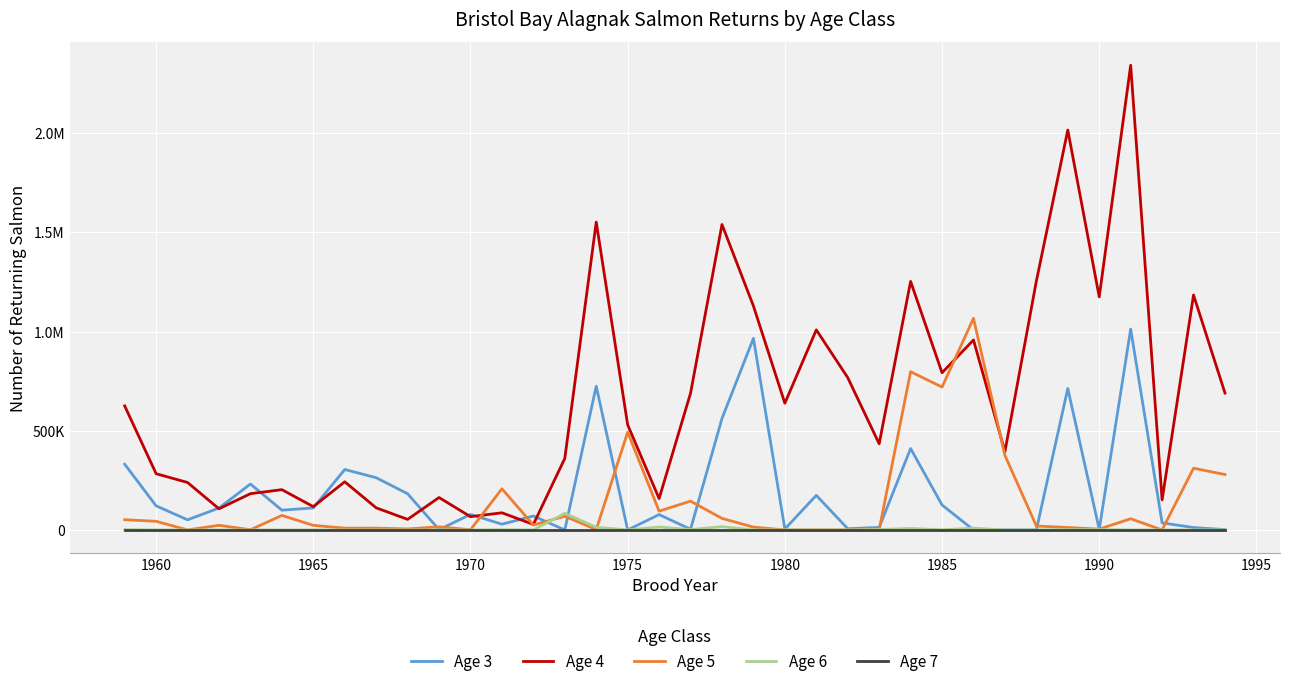

True or false: Age 6 and Age 7 intersect in this chart.

False